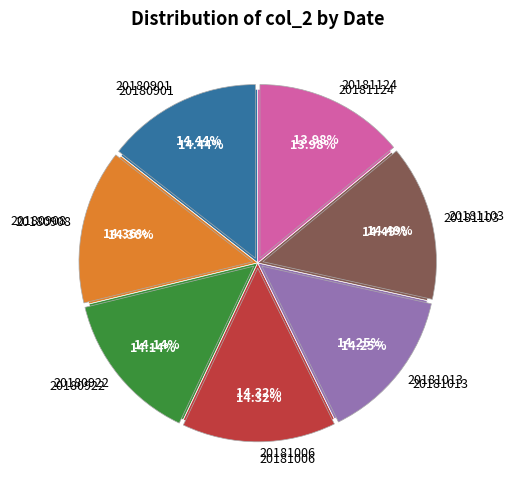

To the nearest percent, what is the average slice percentage?

14%